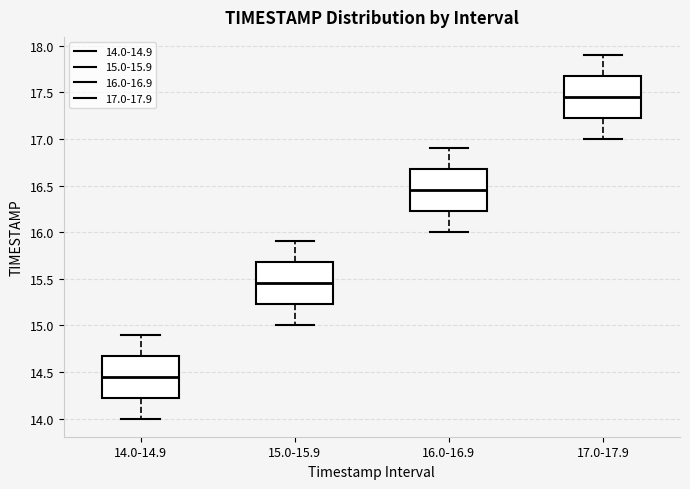

Reading left to right, read every box against the y-axis: the position of its median line, the range the box covers, and the ends of its whiskers. The values are not printed on the chart, so give them approximately, as read against the axis.

14.0-14.9: median 14.45, box 14.25 to 14.70, whiskers 14.00 to 14.90
15.0-15.9: median 15.45, box 15.25 to 15.70, whiskers 15.00 to 15.90
16.0-16.9: median 16.45, box 16.25 to 16.70, whiskers 16.00 to 16.90
17.0-17.9: median 17.45, box 17.25 to 17.70, whiskers 17.00 to 17.90